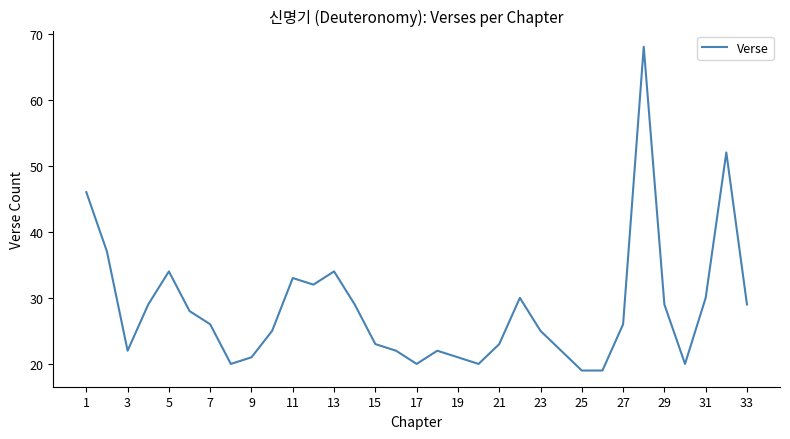

What is the smallest value displayed?

19